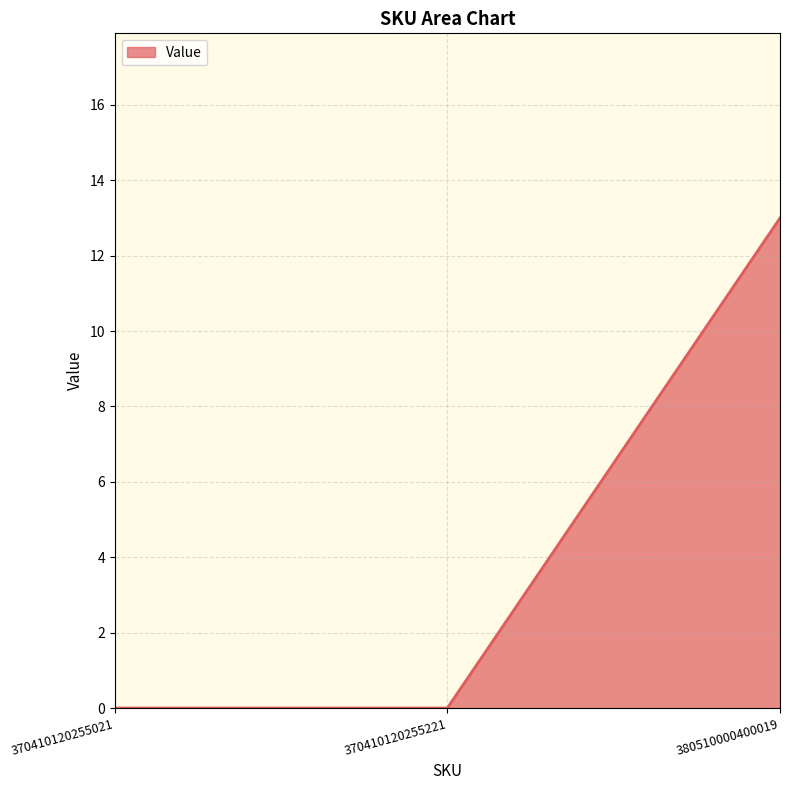

What is the average value?

4